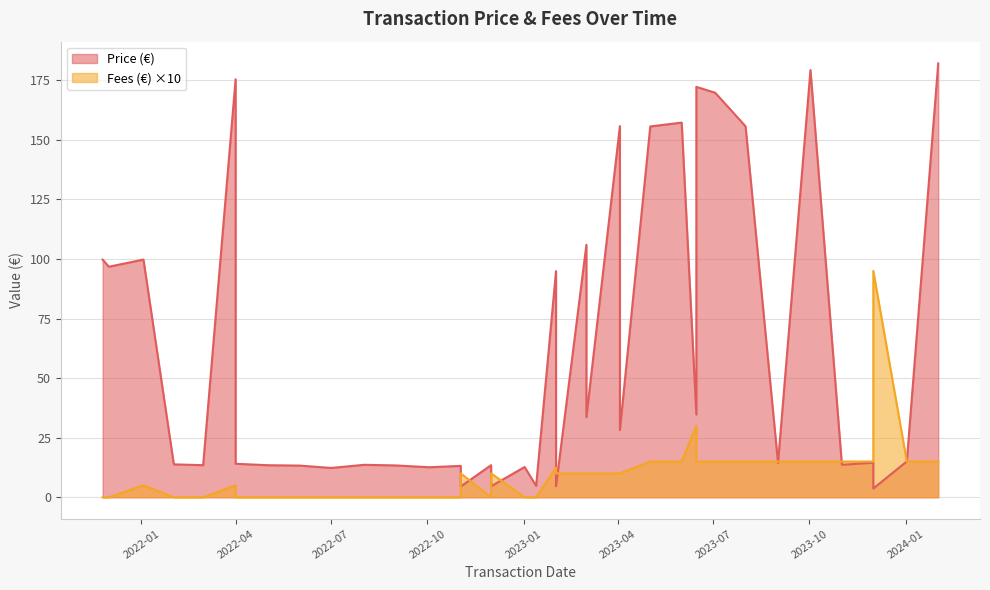

What is the difference between the Price (€) values at 2022-09-01 and 2023-02-01?

81.5